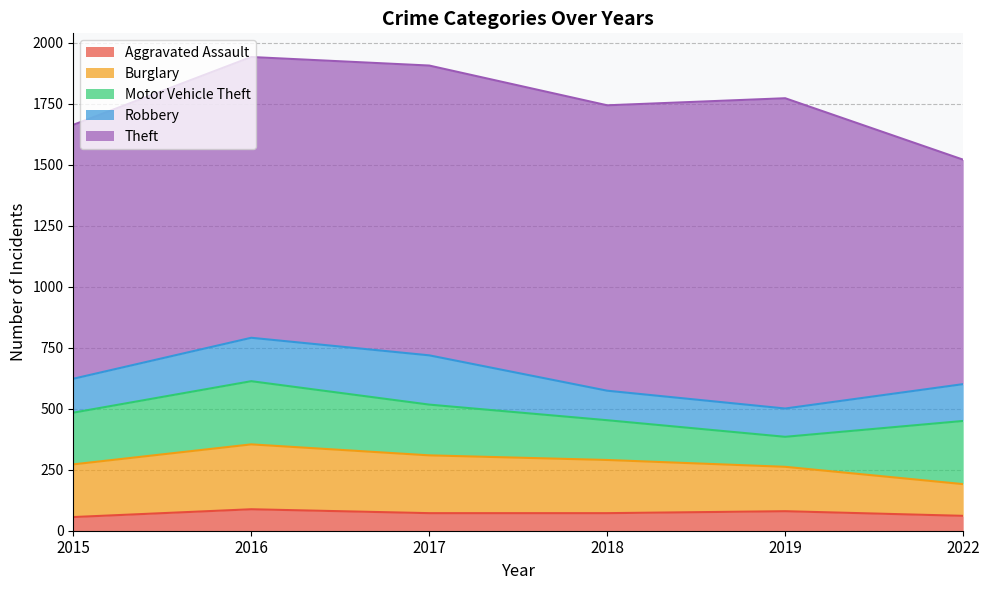

What value does the Aggravated Assault series have at 2015, to the nearest 5?

55